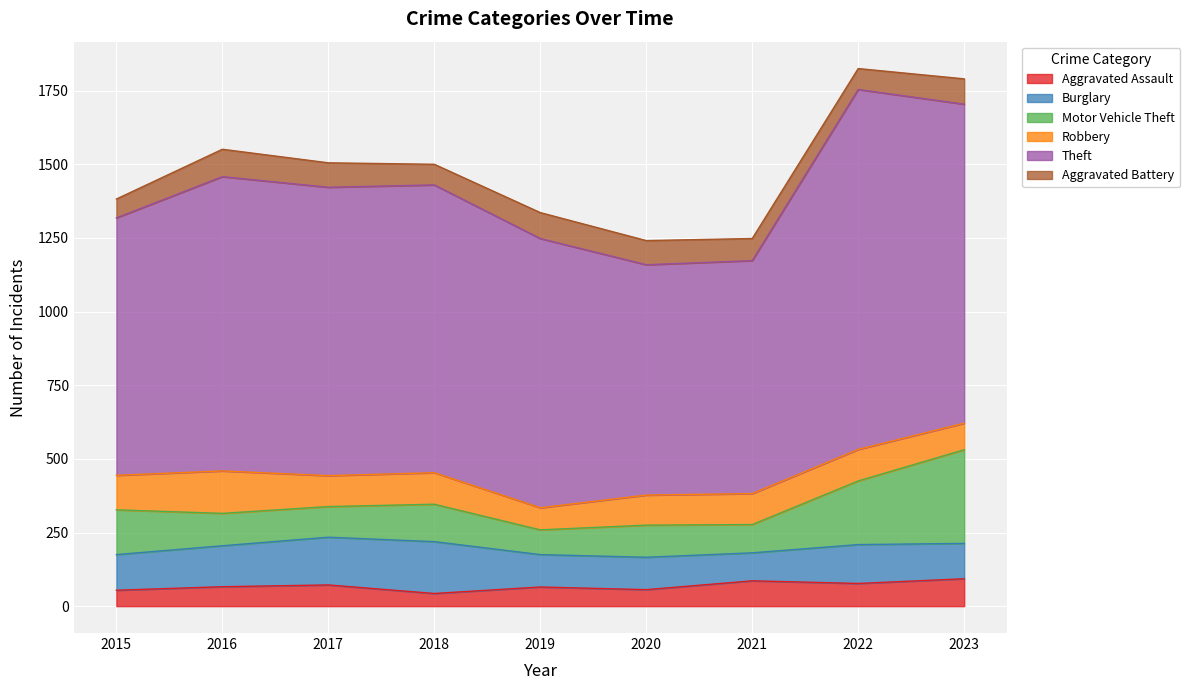

What value does the Aggravated Assault series have at 2020?

56